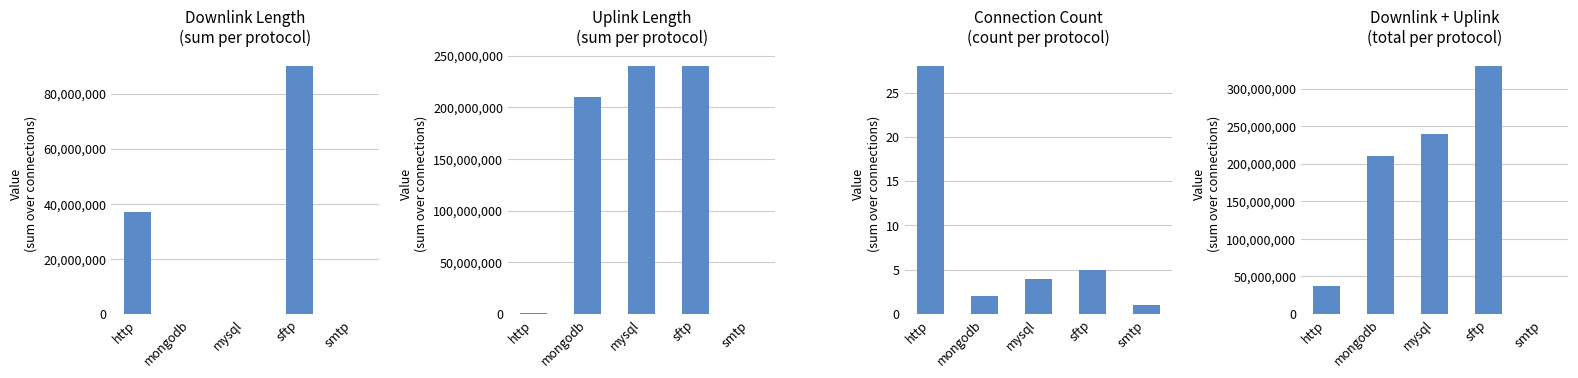

At which label is Downlink Length
(sum per protocol) closest to 45010758?

http